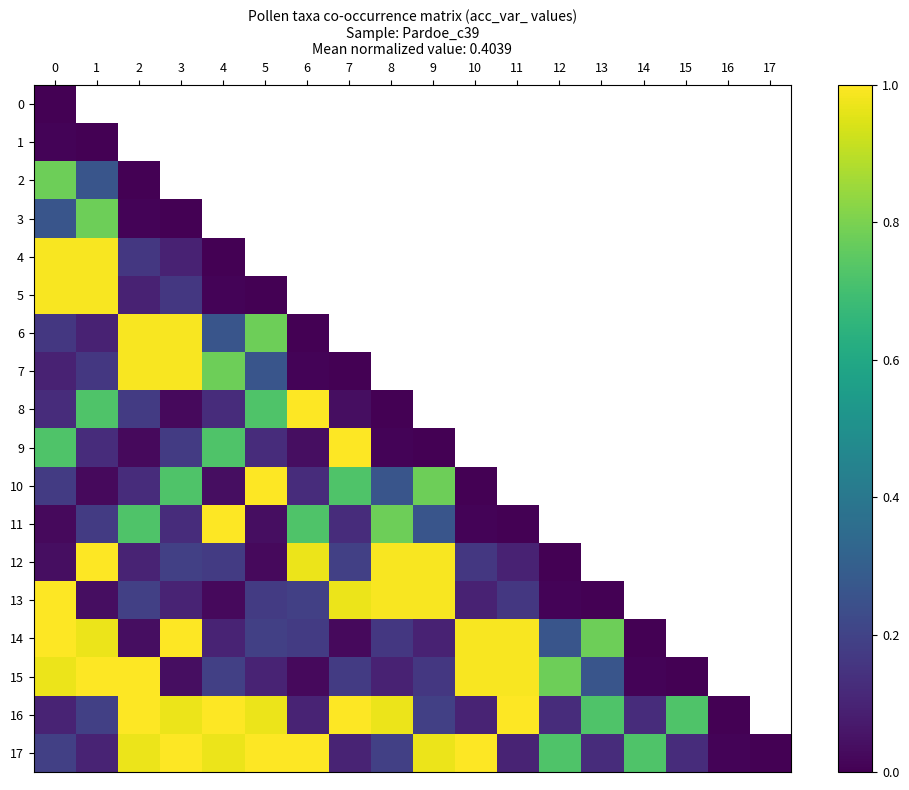

The value of 15 at 14 is 0.0. True or false?

True